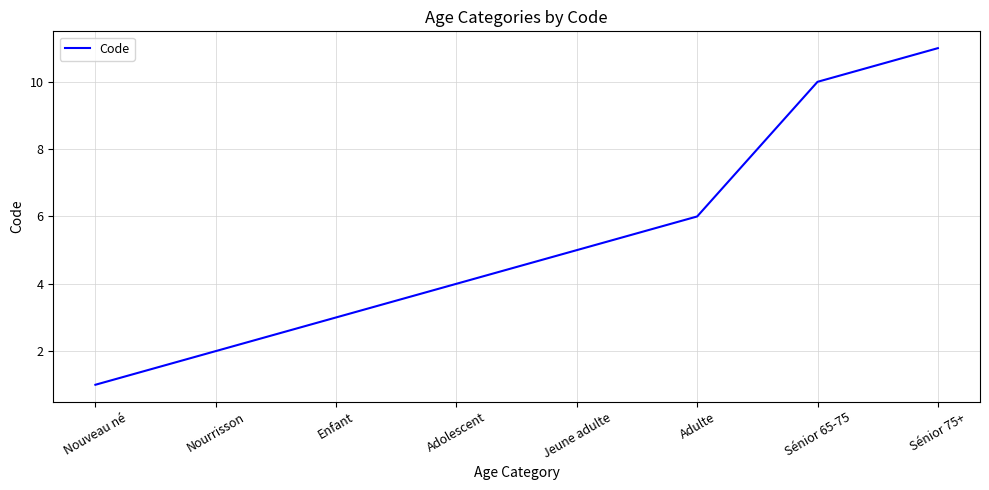

Which label corresponds to the largest value in the chart?

Sénior 75+